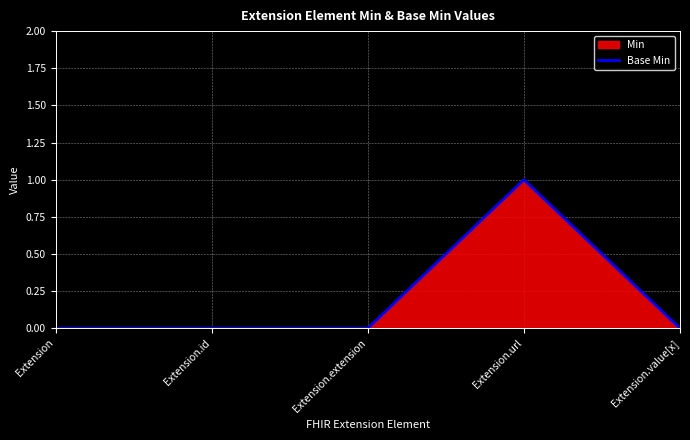

Where is the data nearest to the value 0?

Extension